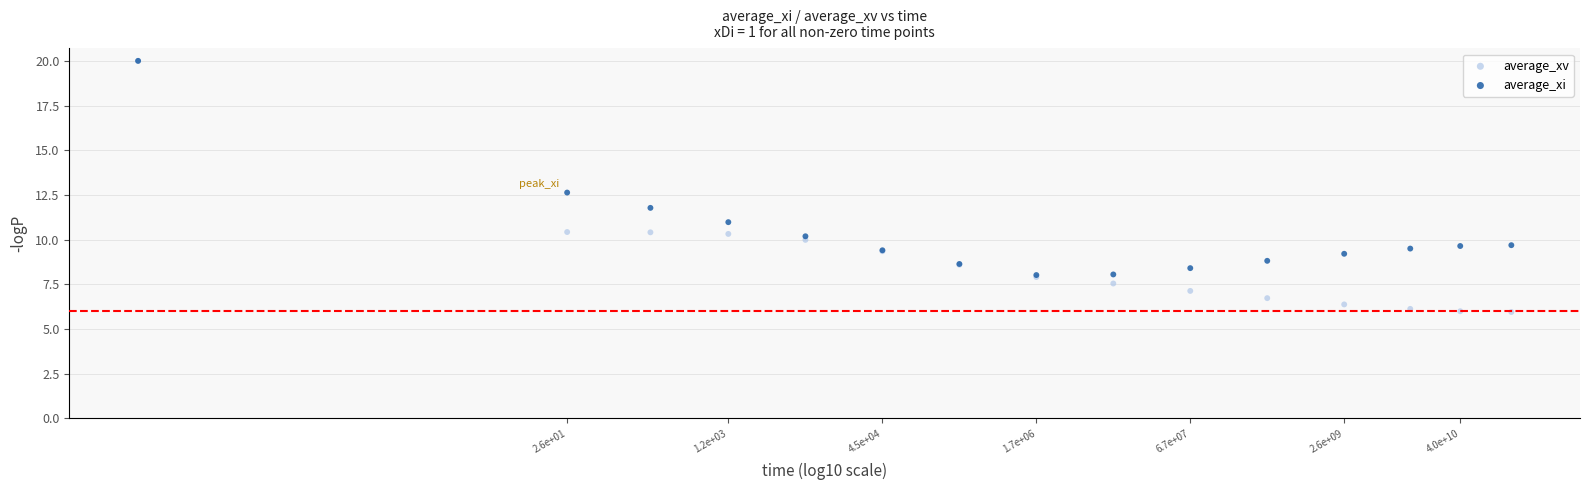

Across all series, what Y value is closest to 12?

11.8